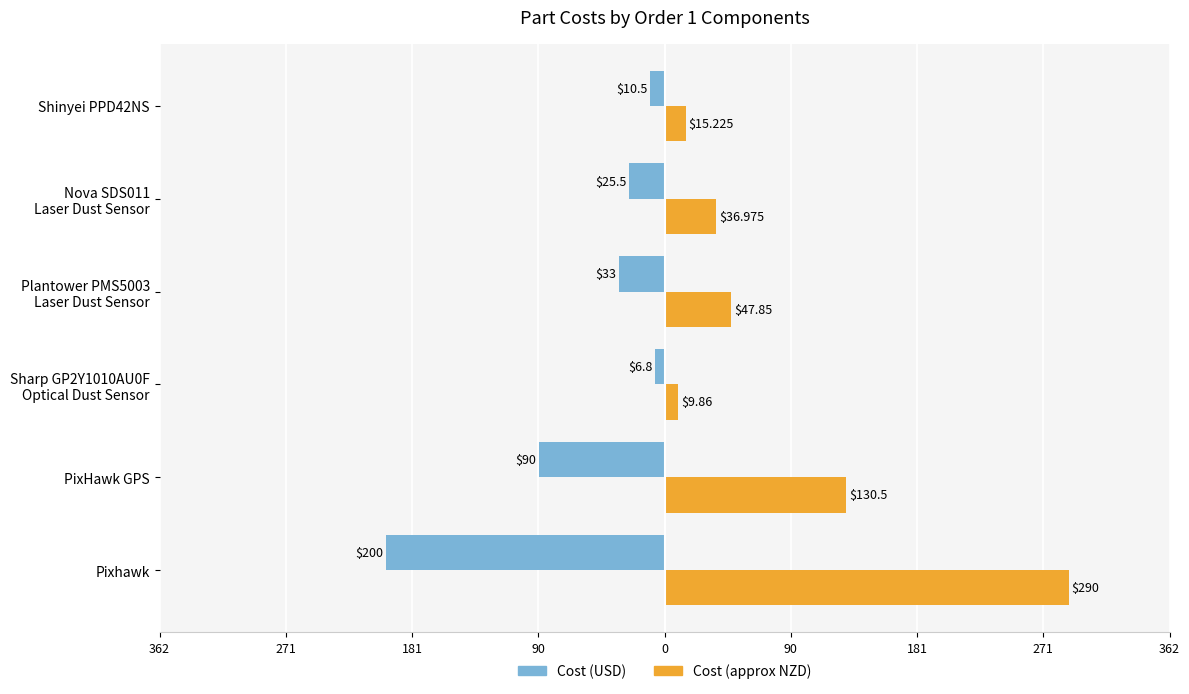

What are all the series names shown in the legend?

Cost (USD), Cost (approx NZD)